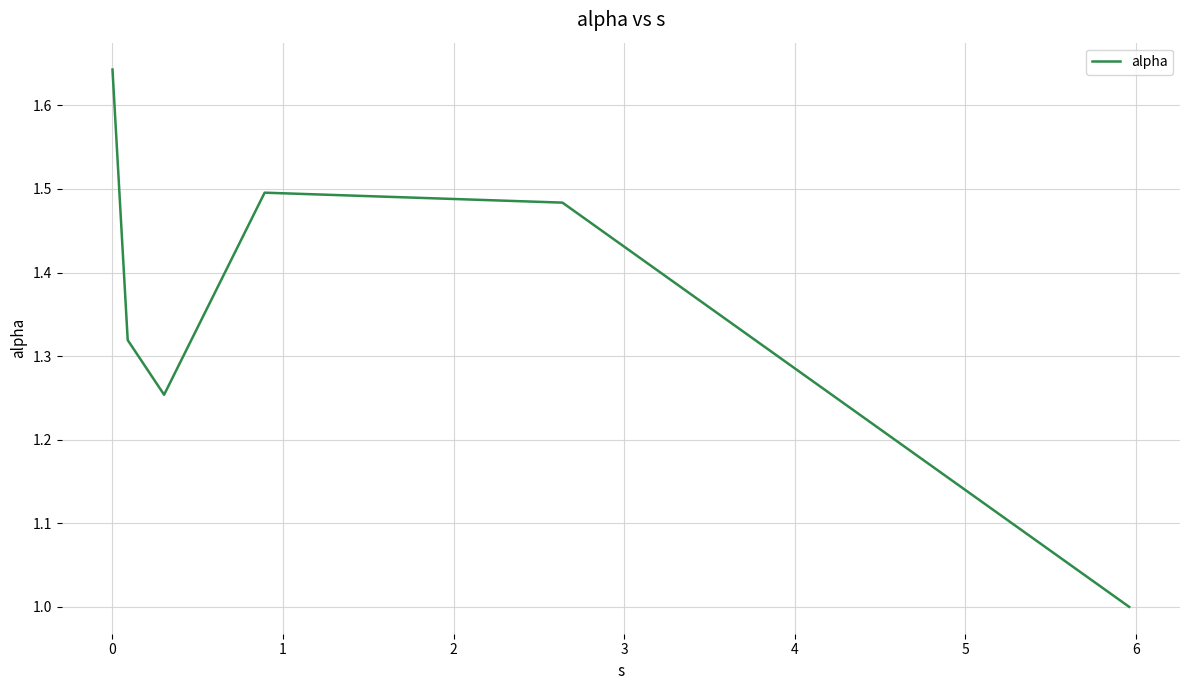

What is the difference between the maximum and second lowest values?

0.4